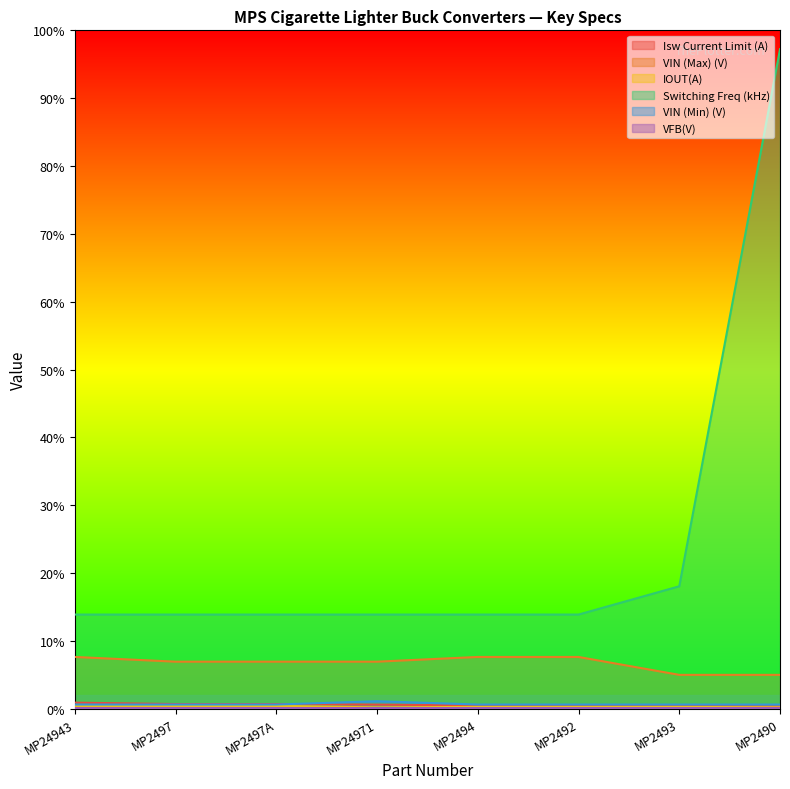

What is the total value across all series at MP2492?

165.8